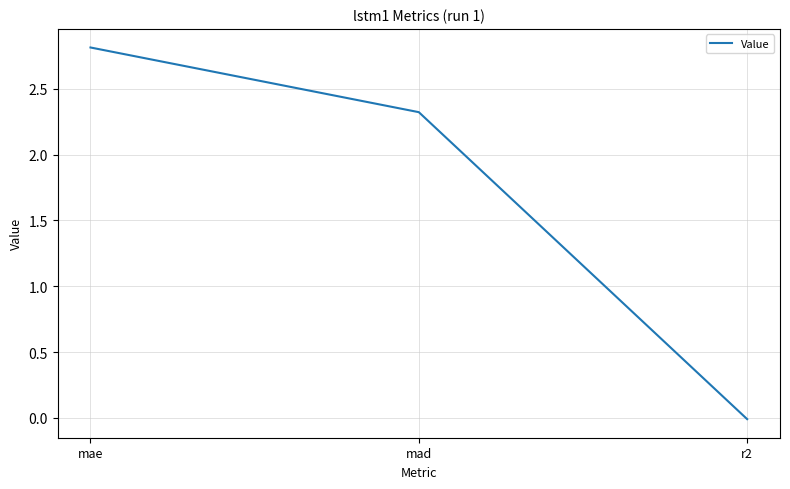

Where does the data first go above 2?

mae